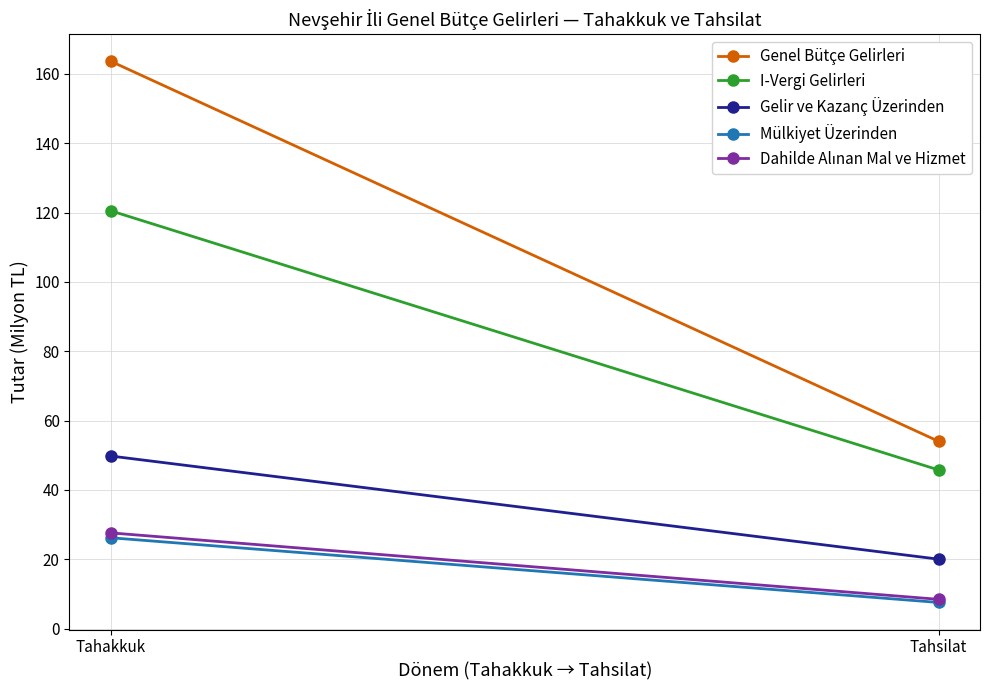

What is the value of the I-Vergi Gelirleri point at the 1st from the left?

120.5